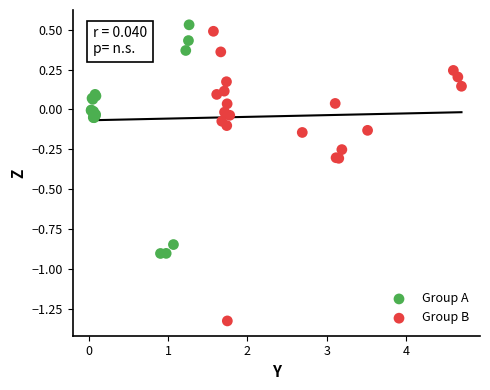

What are all the series names shown in the legend?

Group A, Group B